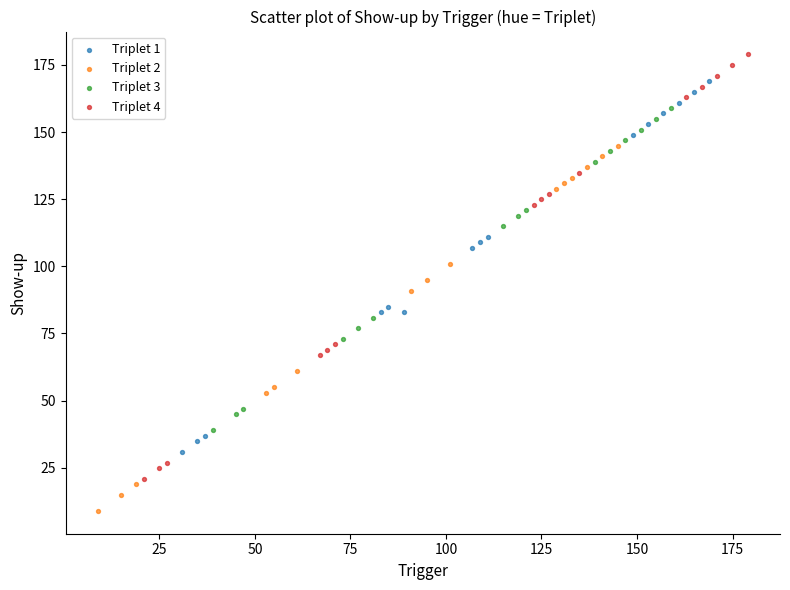

Which series has the widest spread of Y values?

Triplet 4